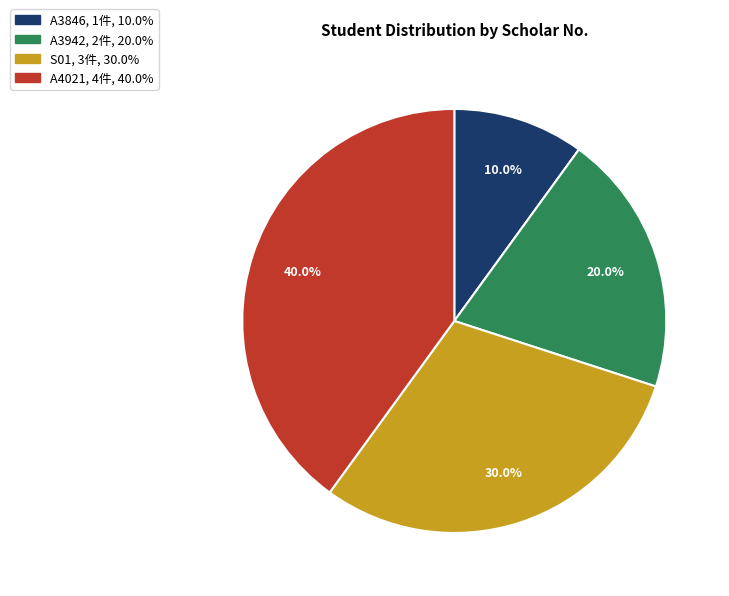

To the nearest percent, what is the difference between the largest and smallest slice percentages?

30%